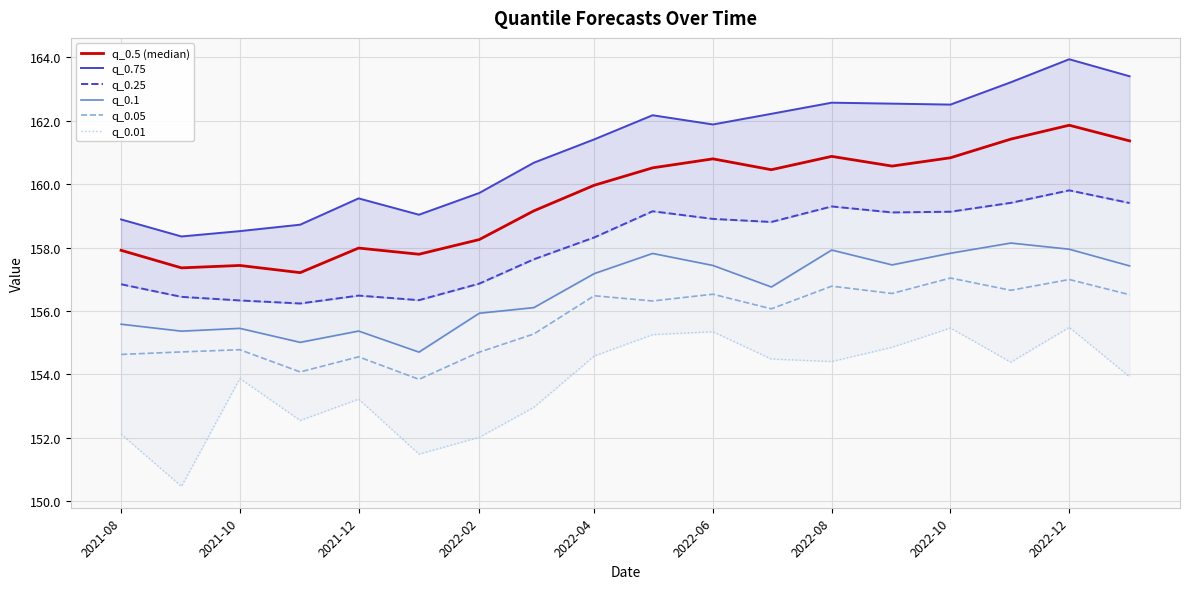

Is it true that q_0.05 equals 106.6 at 2021-08?

False